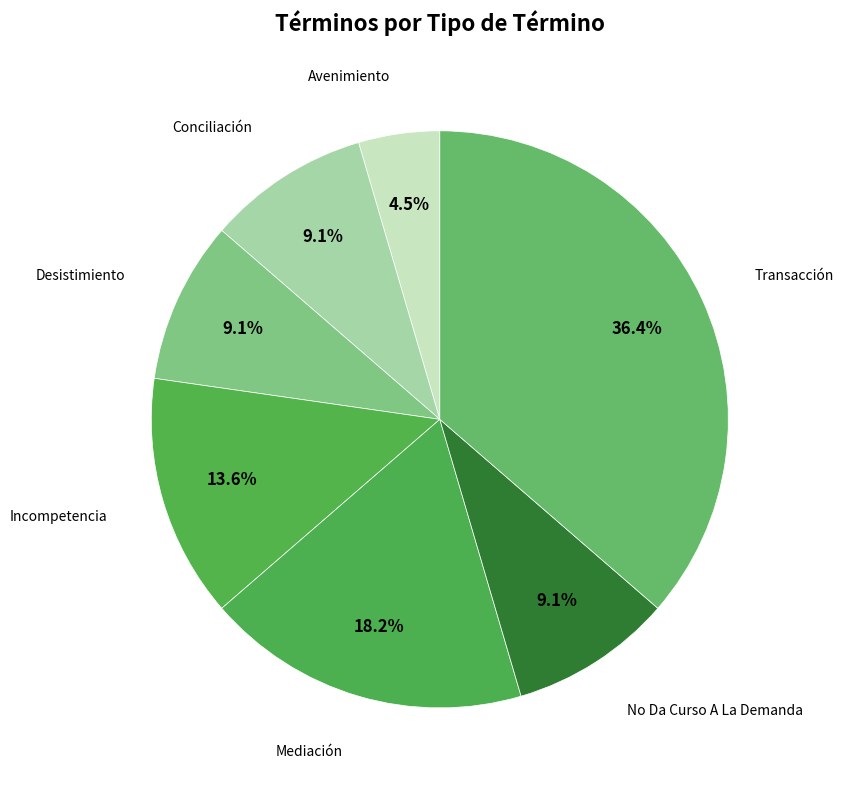

Between Mediación and Desistimiento, which is larger?

Mediación